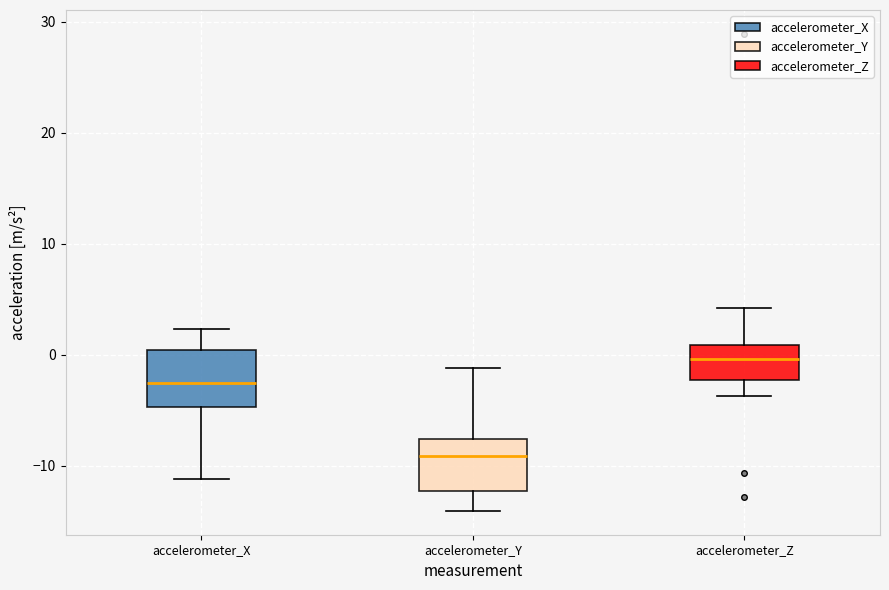

Reading left to right, read every box against the y-axis: the position of its median line, the range the box covers, and the ends of its whiskers. The values are not printed on the chart, so give them approximately, as read against the axis.

accelerometer_X: median -3, box -5 to 0, whiskers -11 to 2
accelerometer_Y: median -9, box -12 to -8, whiskers -14 to -1
accelerometer_Z: median 0, box -2 to 1, whiskers -4 to 4